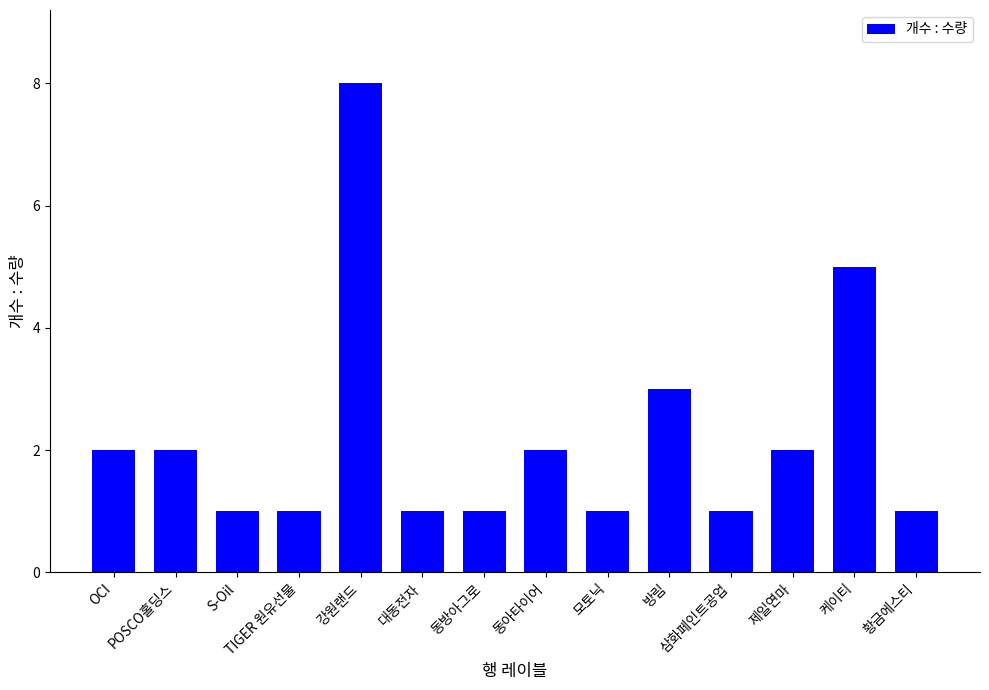

What is the minimum value shown in the chart?

1